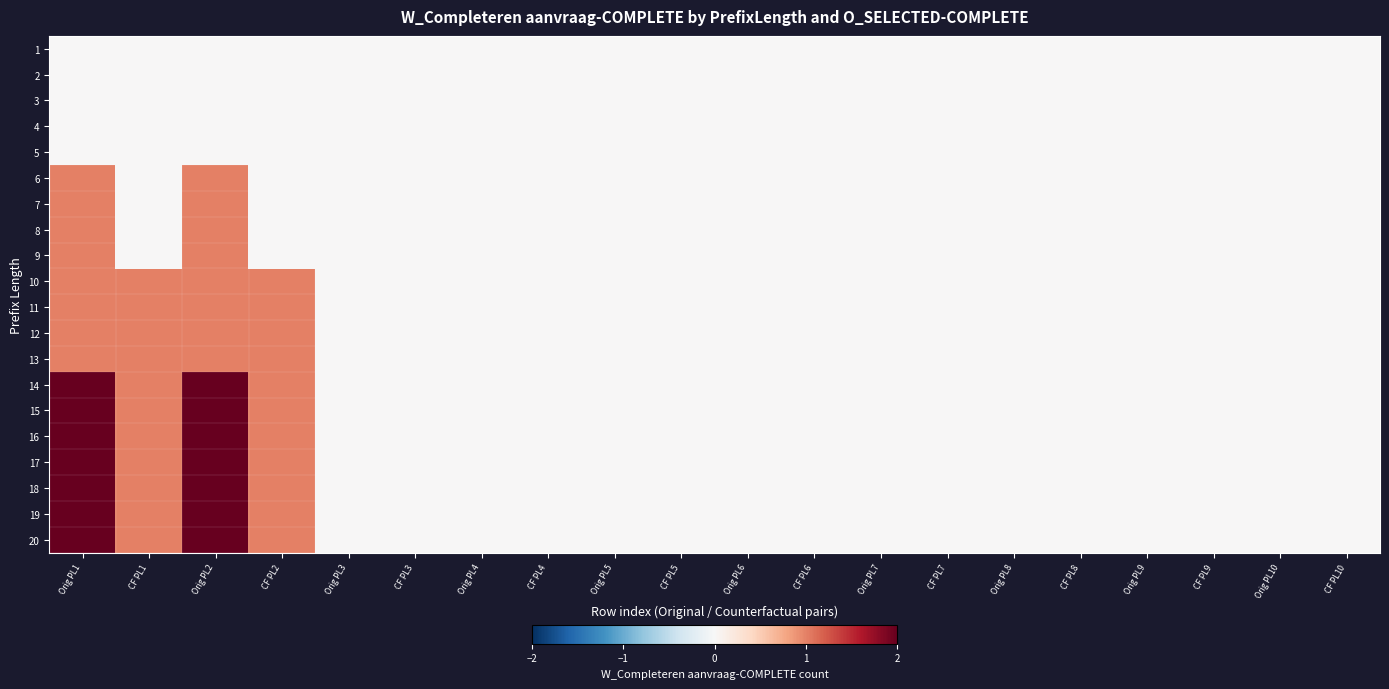

Reading right to left, list all the values displayed in this chart.

1: CF PL10=0	Orig PL10=0	CF PL9=0	Orig PL9=0	CF PL8=0	Orig PL8=0	CF PL7=0	Orig PL7=0	CF PL6=0	Orig PL6=0	CF PL5=0	Orig PL5=0	CF PL4=0	Orig PL4=0	CF PL3=0	Orig PL3=0	CF PL2=0	Orig PL2=0	CF PL1=0	Orig PL1=0
2: CF PL10=0	Orig PL10=0	CF PL9=0	Orig PL9=0	CF PL8=0	Orig PL8=0	CF PL7=0	Orig PL7=0	CF PL6=0	Orig PL6=0	CF PL5=0	Orig PL5=0	CF PL4=0	Orig PL4=0	CF PL3=0	Orig PL3=0	CF PL2=0	Orig PL2=0	CF PL1=0	Orig PL1=0
3: CF PL10=0	Orig PL10=0	CF PL9=0	Orig PL9=0	CF PL8=0	Orig PL8=0	CF PL7=0	Orig PL7=0	CF PL6=0	Orig PL6=0	CF PL5=0	Orig PL5=0	CF PL4=0	Orig PL4=0	CF PL3=0	Orig PL3=0	CF PL2=0	Orig PL2=0	CF PL1=0	Orig PL1=0
4: CF PL10=0	Orig PL10=0	CF PL9=0	Orig PL9=0	CF PL8=0	Orig PL8=0	CF PL7=0	Orig PL7=0	CF PL6=0	Orig PL6=0	CF PL5=0	Orig PL5=0	CF PL4=0	Orig PL4=0	CF PL3=0	Orig PL3=0	CF PL2=0	Orig PL2=0	CF PL1=0	Orig PL1=0
5: CF PL10=0	Orig PL10=0	CF PL9=0	Orig PL9=0	CF PL8=0	Orig PL8=0	CF PL7=0	Orig PL7=0	CF PL6=0	Orig PL6=0	CF PL5=0	Orig PL5=0	CF PL4=0	Orig PL4=0	CF PL3=0	Orig PL3=0	CF PL2=0	Orig PL2=0	CF PL1=0	Orig PL1=0
6: CF PL10=0	Orig PL10=0	CF PL9=0	Orig PL9=0	CF PL8=0	Orig PL8=0	CF PL7=0	Orig PL7=0	CF PL6=0	Orig PL6=0	CF PL5=0	Orig PL5=0	CF PL4=0	Orig PL4=0	CF PL3=0	Orig PL3=0	CF PL2=0	Orig PL2=1	CF PL1=0	Orig PL1=1
7: CF PL10=0	Orig PL10=0	CF PL9=0	Orig PL9=0	CF PL8=0	Orig PL8=0	CF PL7=0	Orig PL7=0	CF PL6=0	Orig PL6=0	CF PL5=0	Orig PL5=0	CF PL4=0	Orig PL4=0	CF PL3=0	Orig PL3=0	CF PL2=0	Orig PL2=1	CF PL1=0	Orig PL1=1
8: CF PL10=0	Orig PL10=0	CF PL9=0	Orig PL9=0	CF PL8=0	Orig PL8=0	CF PL7=0	Orig PL7=0	CF PL6=0	Orig PL6=0	CF PL5=0	Orig PL5=0	CF PL4=0	Orig PL4=0	CF PL3=0	Orig PL3=0	CF PL2=0	Orig PL2=1	CF PL1=0	Orig PL1=1
9: CF PL10=0	Orig PL10=0	CF PL9=0	Orig PL9=0	CF PL8=0	Orig PL8=0	CF PL7=0	Orig PL7=0	CF PL6=0	Orig PL6=0	CF PL5=0	Orig PL5=0	CF PL4=0	Orig PL4=0	CF PL3=0	Orig PL3=0	CF PL2=0	Orig PL2=1	CF PL1=0	Orig PL1=1
10: CF PL10=0	Orig PL10=0	CF PL9=0	Orig PL9=0	CF PL8=0	Orig PL8=0	CF PL7=0	Orig PL7=0	CF PL6=0	Orig PL6=0	CF PL5=0	Orig PL5=0	CF PL4=0	Orig PL4=0	CF PL3=0	Orig PL3=0	CF PL2=1	Orig PL2=1	CF PL1=1	Orig PL1=1
11: CF PL10=0	Orig PL10=0	CF PL9=0	Orig PL9=0	CF PL8=0	Orig PL8=0	CF PL7=0	Orig PL7=0	CF PL6=0	Orig PL6=0	CF PL5=0	Orig PL5=0	CF PL4=0	Orig PL4=0	CF PL3=0	Orig PL3=0	CF PL2=1	Orig PL2=1	CF PL1=1	Orig PL1=1
12: CF PL10=0	Orig PL10=0	CF PL9=0	Orig PL9=0	CF PL8=0	Orig PL8=0	CF PL7=0	Orig PL7=0	CF PL6=0	Orig PL6=0	CF PL5=0	Orig PL5=0	CF PL4=0	Orig PL4=0	CF PL3=0	Orig PL3=0	CF PL2=1	Orig PL2=1	CF PL1=1	Orig PL1=1
13: CF PL10=0	Orig PL10=0	CF PL9=0	Orig PL9=0	CF PL8=0	Orig PL8=0	CF PL7=0	Orig PL7=0	CF PL6=0	Orig PL6=0	CF PL5=0	Orig PL5=0	CF PL4=0	Orig PL4=0	CF PL3=0	Orig PL3=0	CF PL2=1	Orig PL2=1	CF PL1=1	Orig PL1=1
14: CF PL10=0	Orig PL10=0	CF PL9=0	Orig PL9=0	CF PL8=0	Orig PL8=0	CF PL7=0	Orig PL7=0	CF PL6=0	Orig PL6=0	CF PL5=0	Orig PL5=0	CF PL4=0	Orig PL4=0	CF PL3=0	Orig PL3=0	CF PL2=1	Orig PL2=2	CF PL1=1	Orig PL1=2
15: CF PL10=0	Orig PL10=0	CF PL9=0	Orig PL9=0	CF PL8=0	Orig PL8=0	CF PL7=0	Orig PL7=0	CF PL6=0	Orig PL6=0	CF PL5=0	Orig PL5=0	CF PL4=0	Orig PL4=0	CF PL3=0	Orig PL3=0	CF PL2=1	Orig PL2=2	CF PL1=1	Orig PL1=2
16: CF PL10=0	Orig PL10=0	CF PL9=0	Orig PL9=0	CF PL8=0	Orig PL8=0	CF PL7=0	Orig PL7=0	CF PL6=0	Orig PL6=0	CF PL5=0	Orig PL5=0	CF PL4=0	Orig PL4=0	CF PL3=0	Orig PL3=0	CF PL2=1	Orig PL2=2	CF PL1=1	Orig PL1=2
17: CF PL10=0	Orig PL10=0	CF PL9=0	Orig PL9=0	CF PL8=0	Orig PL8=0	CF PL7=0	Orig PL7=0	CF PL6=0	Orig PL6=0	CF PL5=0	Orig PL5=0	CF PL4=0	Orig PL4=0	CF PL3=0	Orig PL3=0	CF PL2=1	Orig PL2=2	CF PL1=1	Orig PL1=2
18: CF PL10=0	Orig PL10=0	CF PL9=0	Orig PL9=0	CF PL8=0	Orig PL8=0	CF PL7=0	Orig PL7=0	CF PL6=0	Orig PL6=0	CF PL5=0	Orig PL5=0	CF PL4=0	Orig PL4=0	CF PL3=0	Orig PL3=0	CF PL2=1	Orig PL2=2	CF PL1=1	Orig PL1=2
19: CF PL10=0	Orig PL10=0	CF PL9=0	Orig PL9=0	CF PL8=0	Orig PL8=0	CF PL7=0	Orig PL7=0	CF PL6=0	Orig PL6=0	CF PL5=0	Orig PL5=0	CF PL4=0	Orig PL4=0	CF PL3=0	Orig PL3=0	CF PL2=1	Orig PL2=2	CF PL1=1	Orig PL1=2
20: CF PL10=0	Orig PL10=0	CF PL9=0	Orig PL9=0	CF PL8=0	Orig PL8=0	CF PL7=0	Orig PL7=0	CF PL6=0	Orig PL6=0	CF PL5=0	Orig PL5=0	CF PL4=0	Orig PL4=0	CF PL3=0	Orig PL3=0	CF PL2=1	Orig PL2=2	CF PL1=1	Orig PL1=2